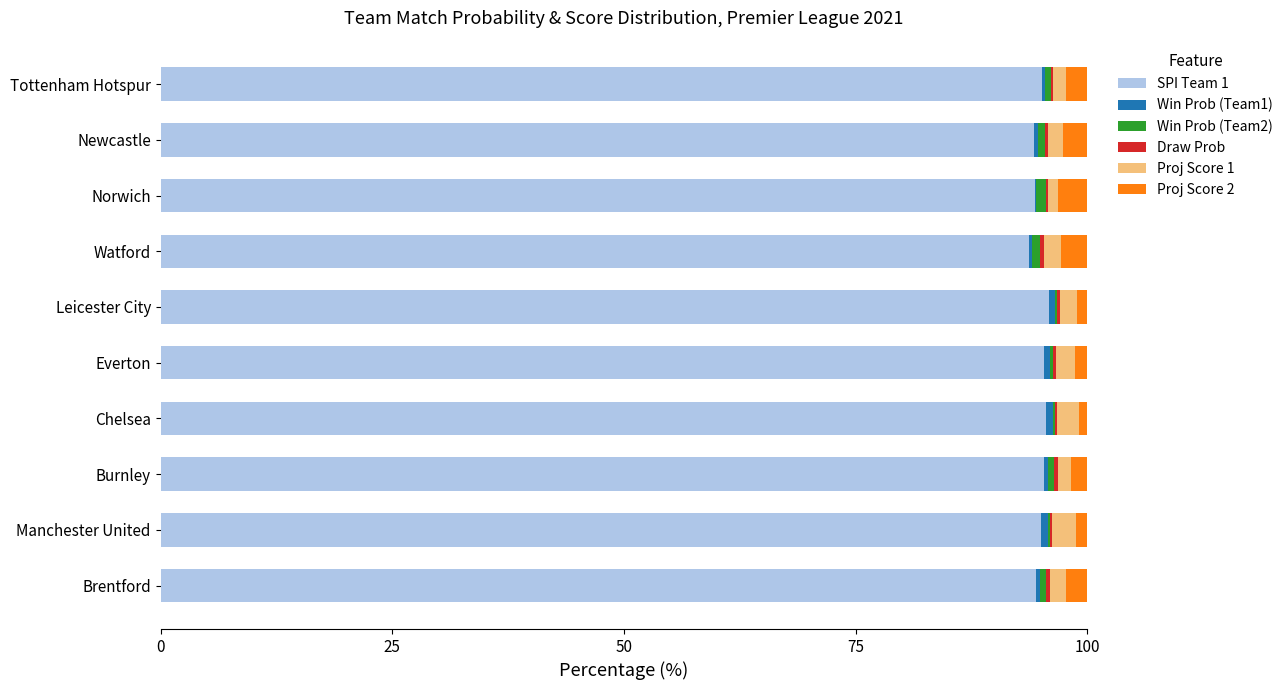

Is it true that SPI Team 1 equals 94.5 at Brentford?

True